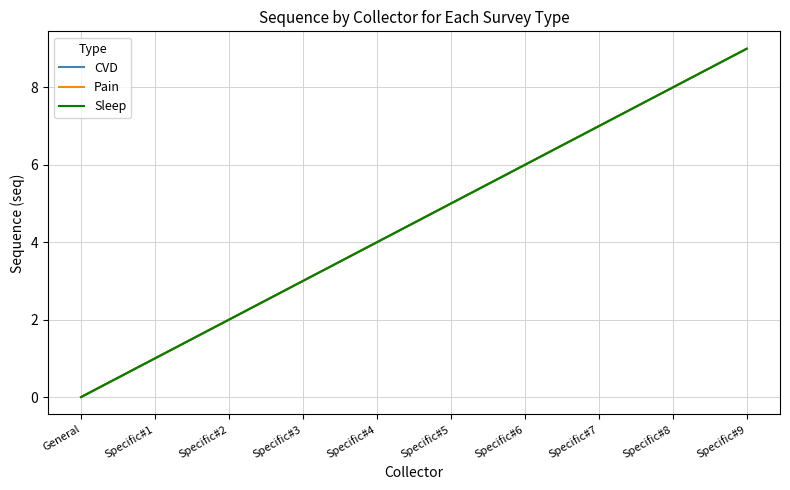

Is this an area chart (filled region under the line)?

No